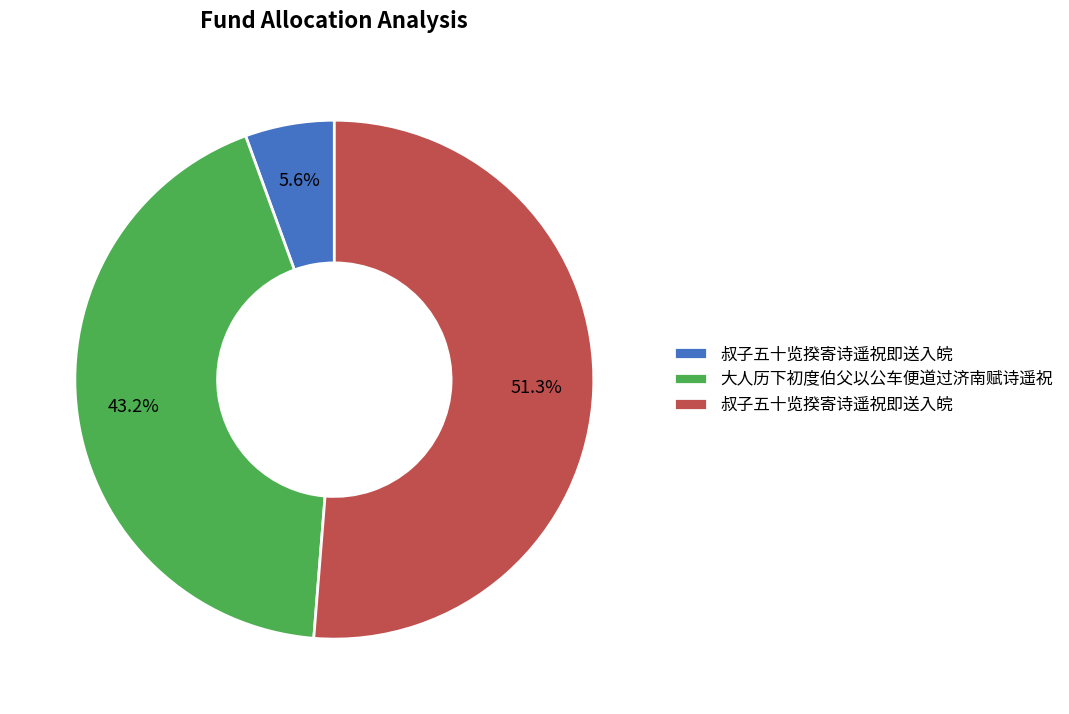

Is there a majority slice in this chart?

Yes